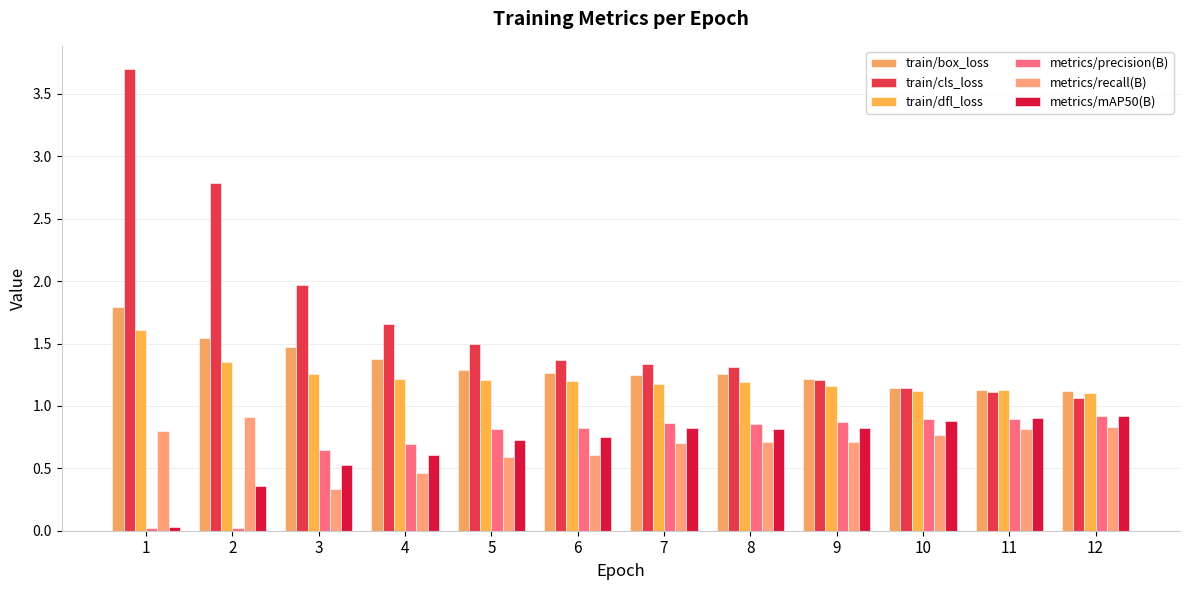

Does the chart contain any negative values?

No